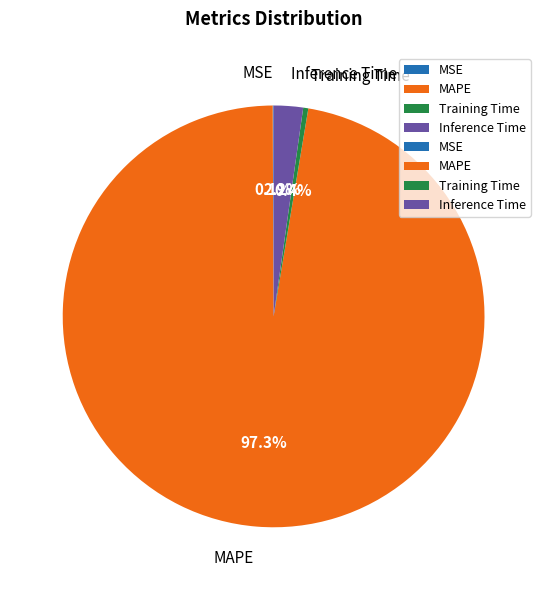

Between Training Time and Inference Time, which is larger?

Inference Time